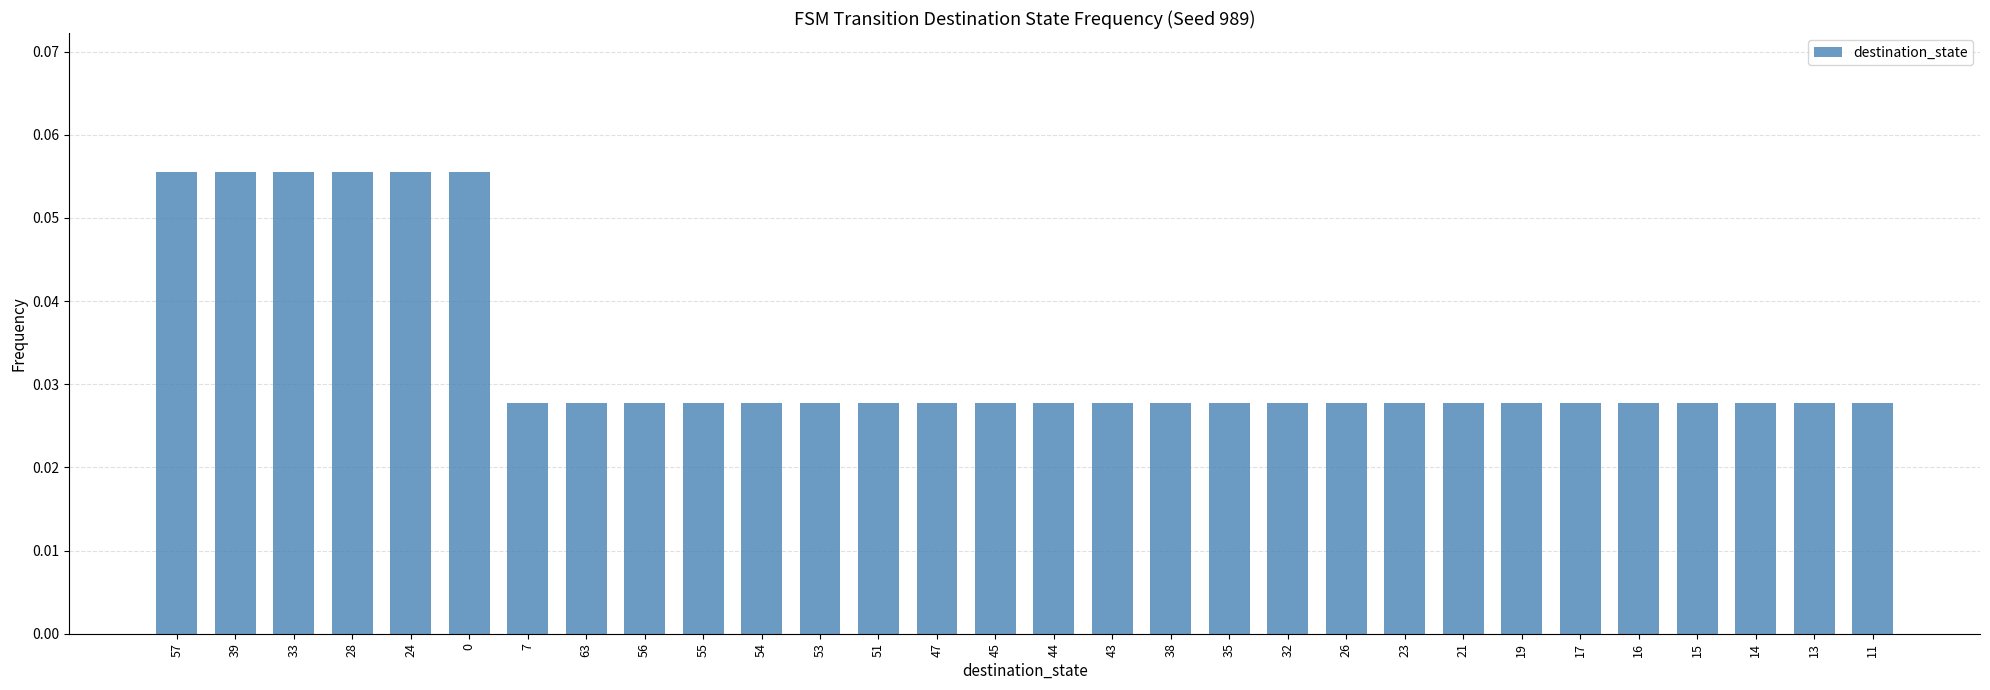

Does the chart contain any negative values?

No